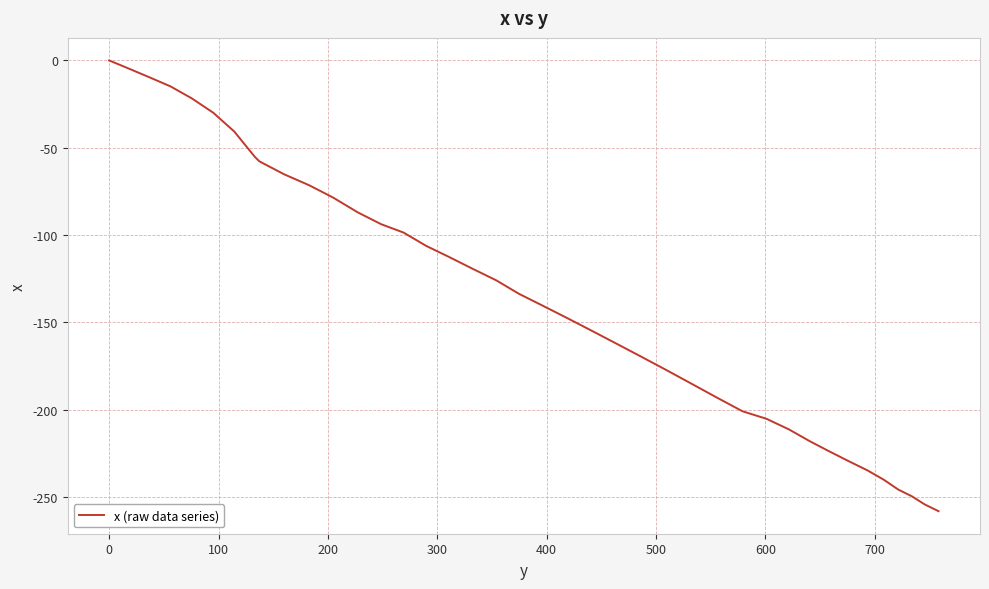

Count the number of values greater than -133.

19